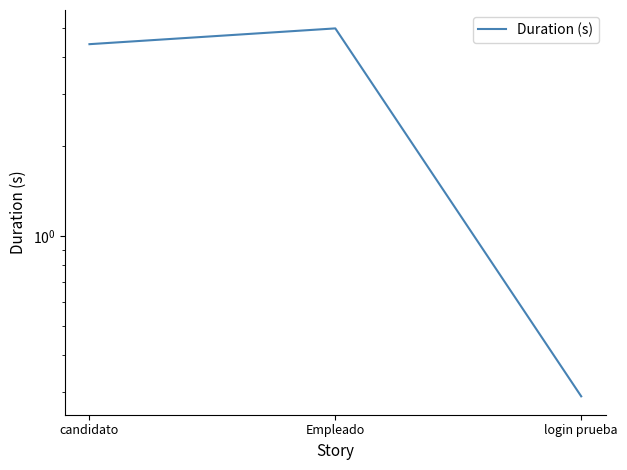

How many values are below 4?

1